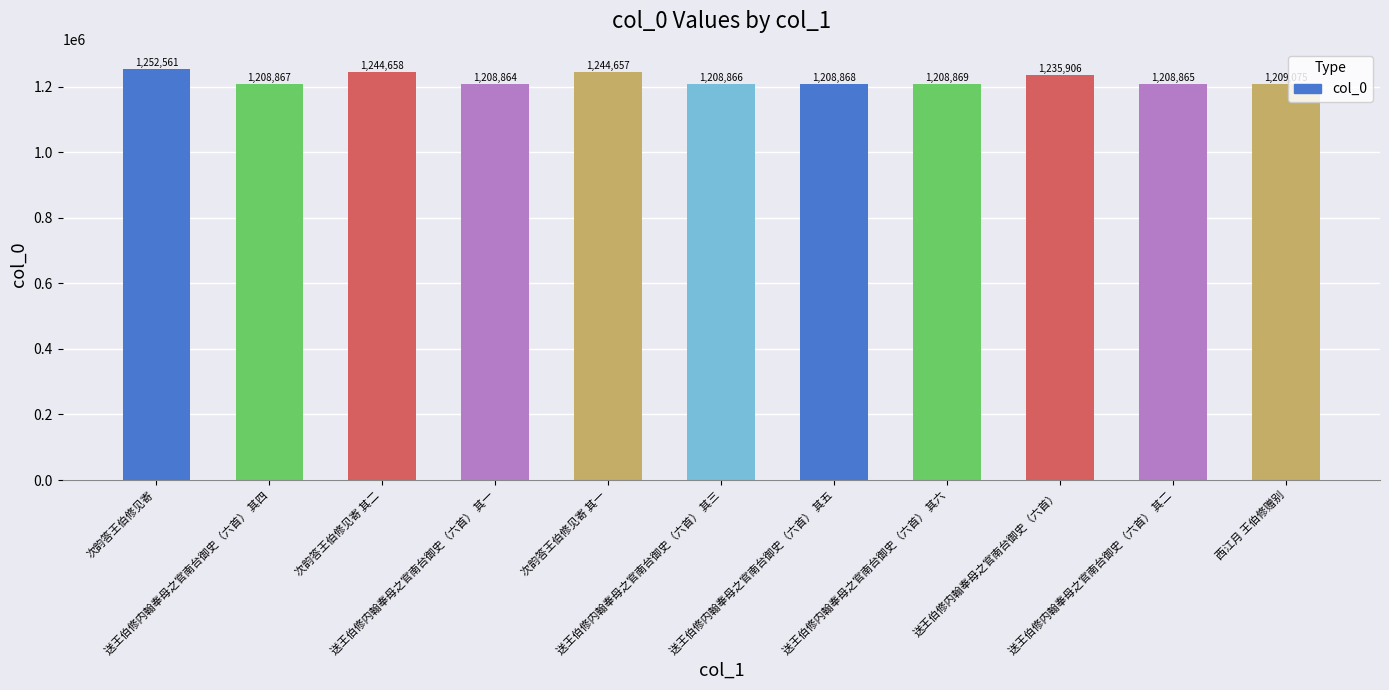

The value at 送王伯修内翰奉母之官南台御史（六首） 其四 is 1956178. True or false?

False